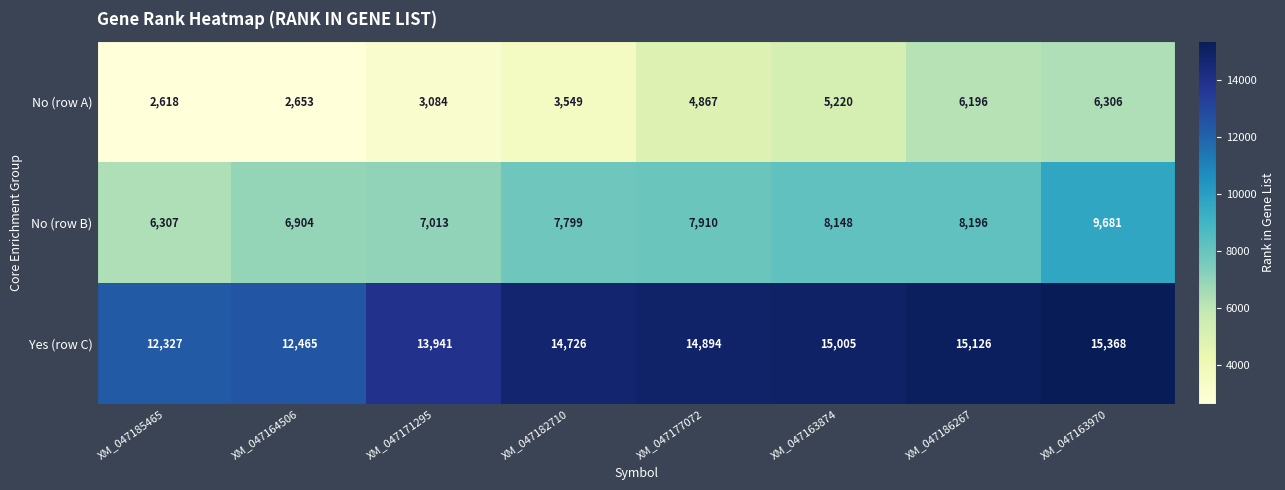

How many distinct data groups are displayed?

3